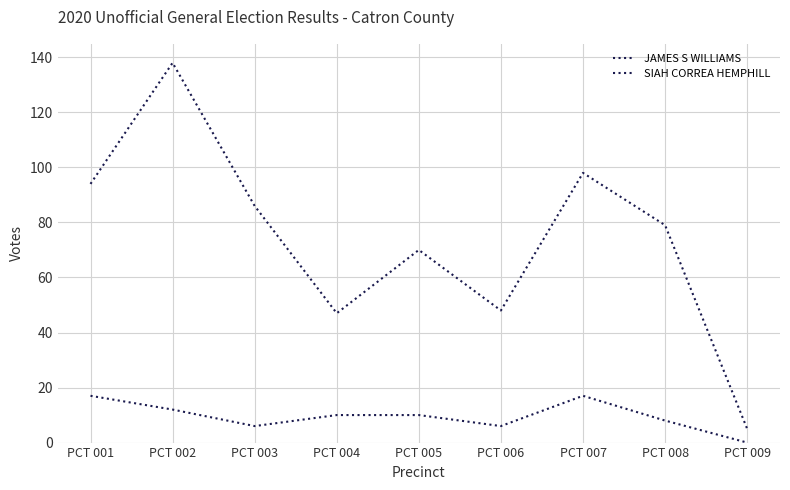

Is this an area chart (filled region under the line)?

No